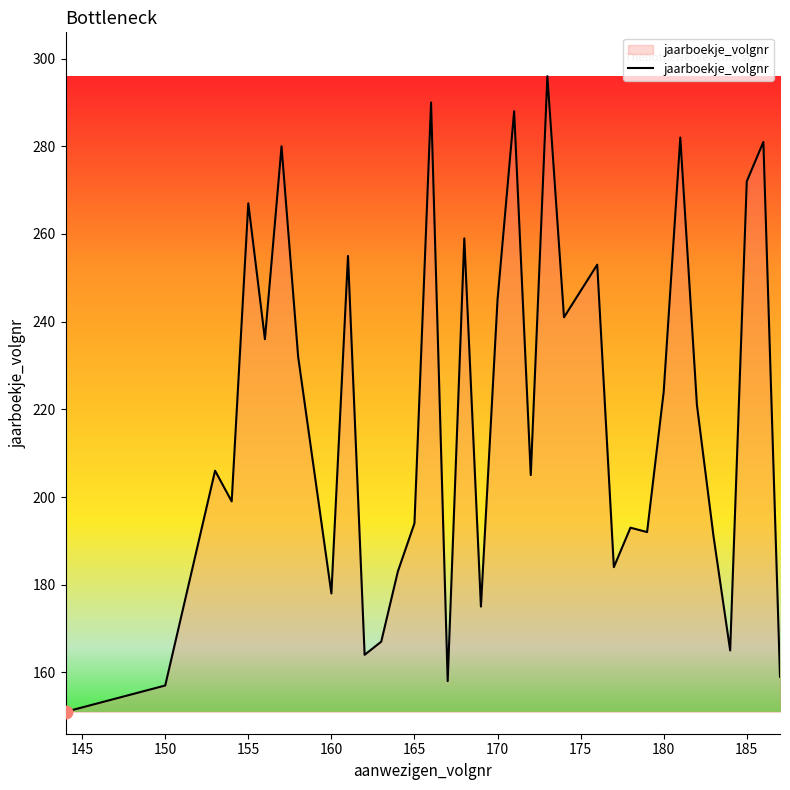

What is the difference between the maximum and minimum values?

145